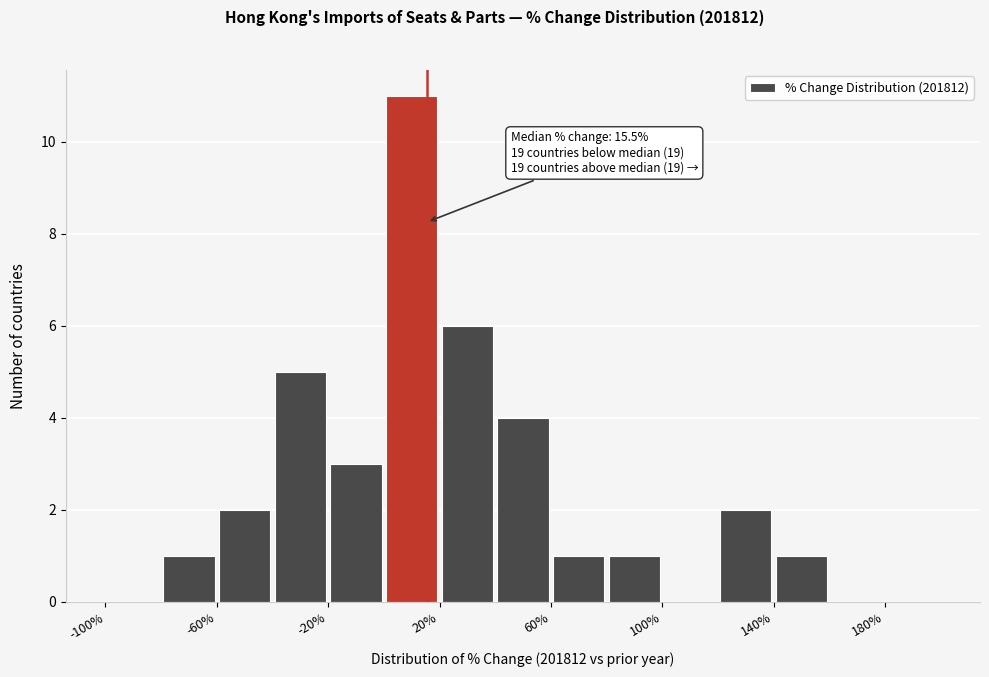

Over which range of the x-axis is the bar tallest?

0 to 20